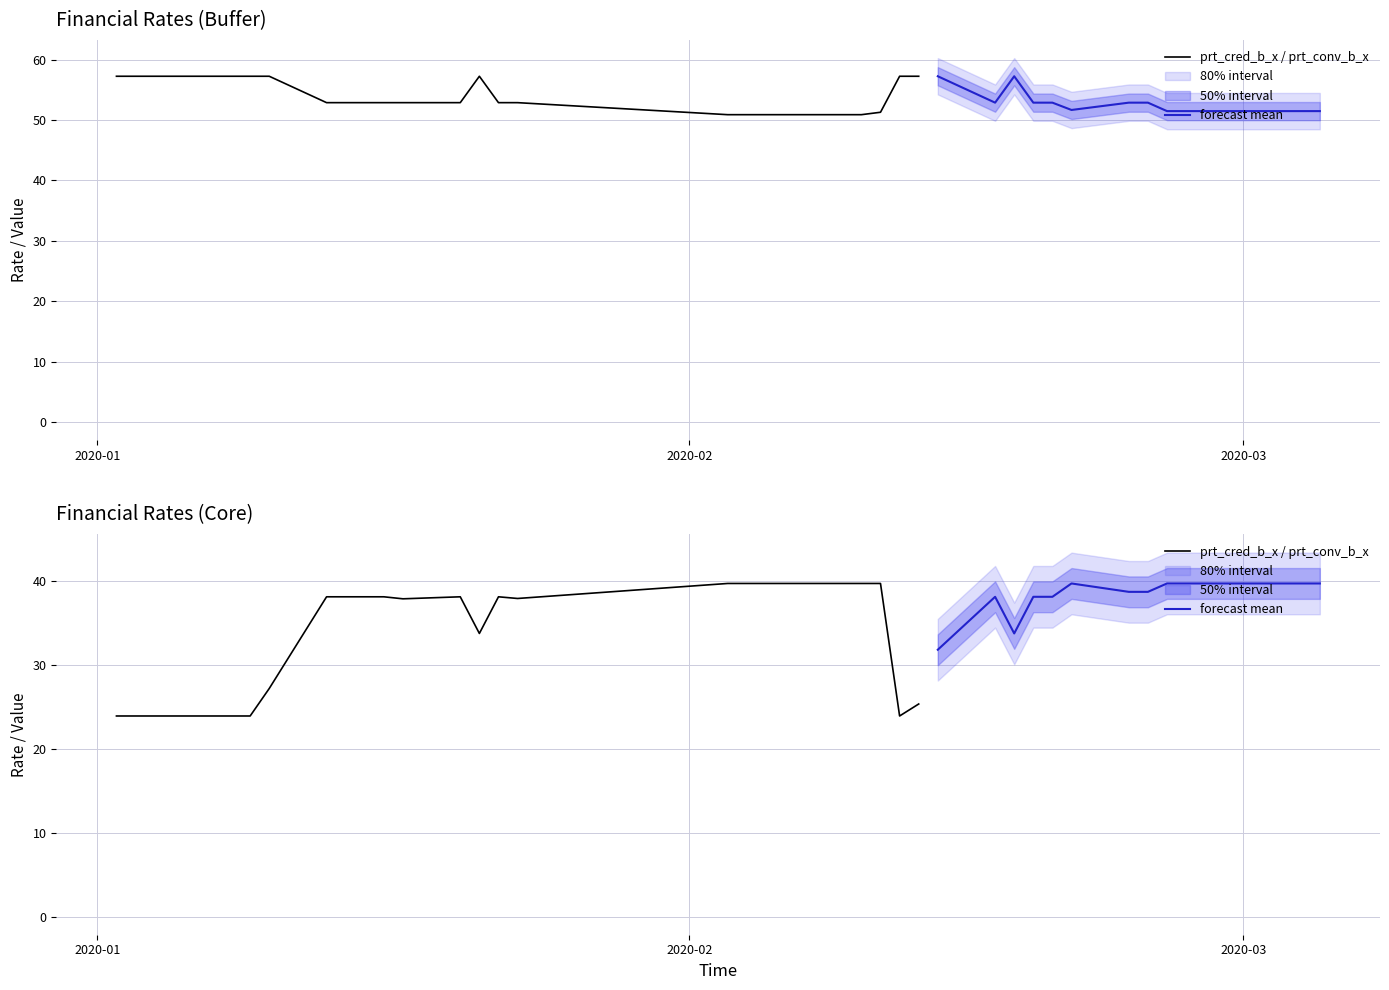

Does the chart have visible grid lines?

Yes